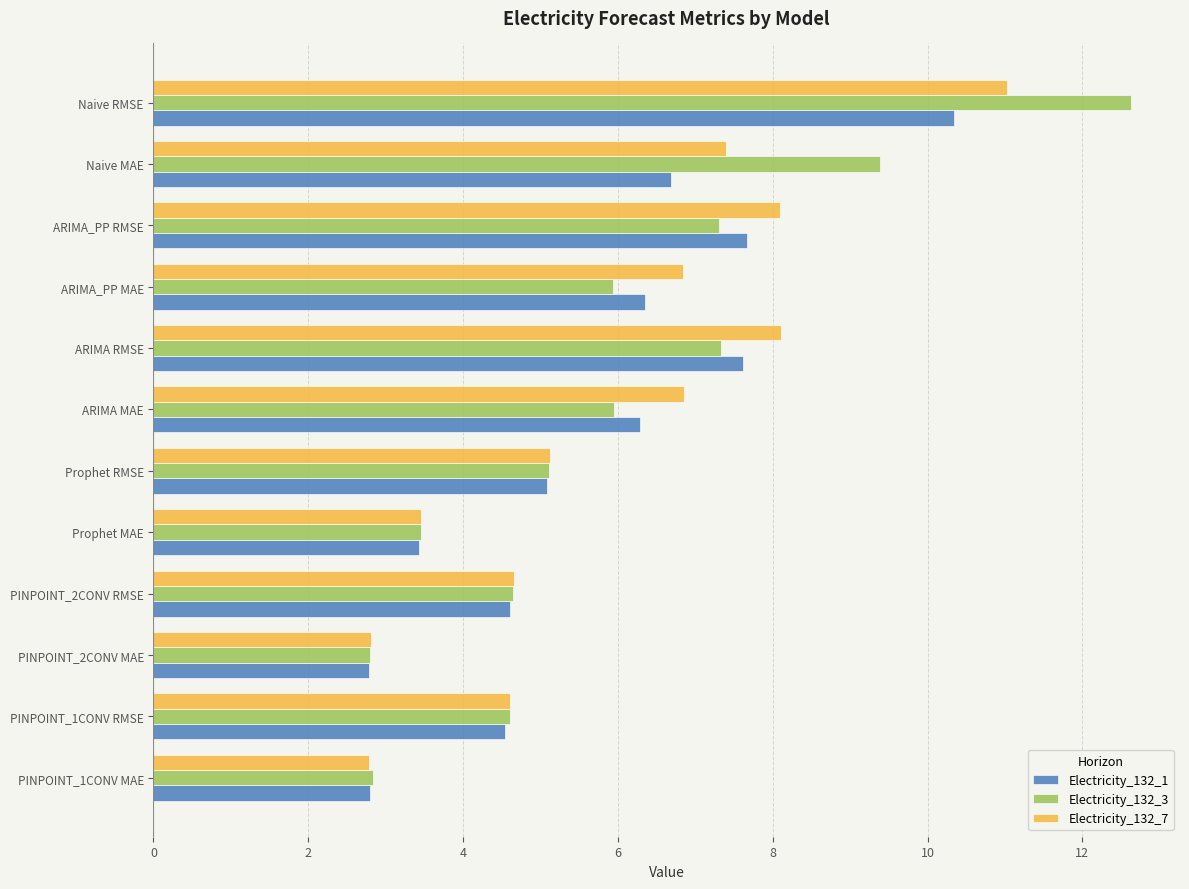

At which category is the sum across all series the highest?

Naive RMSE